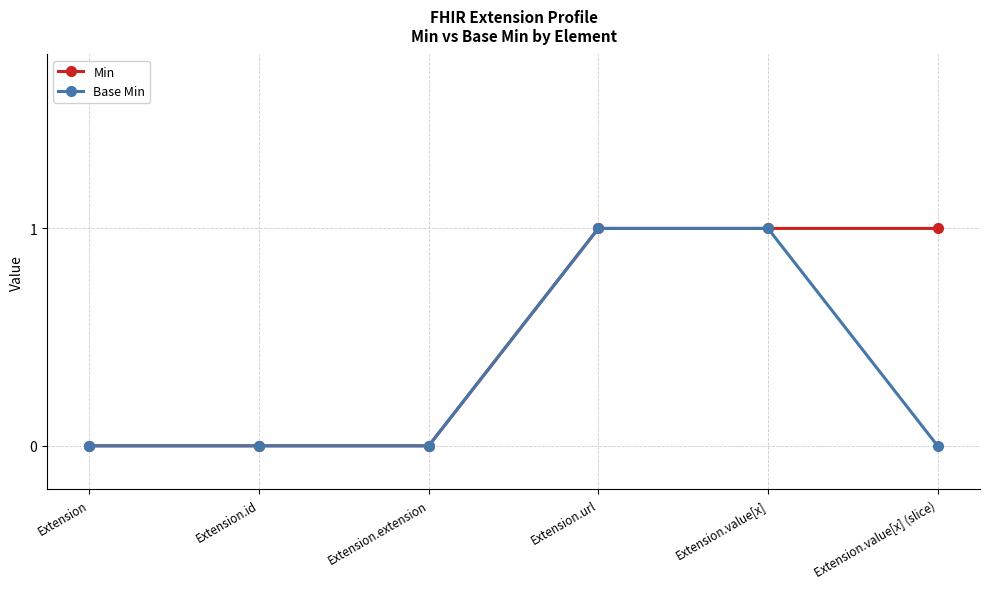

Rank the series by their average value, from lowest to highest.

Base Min, Min